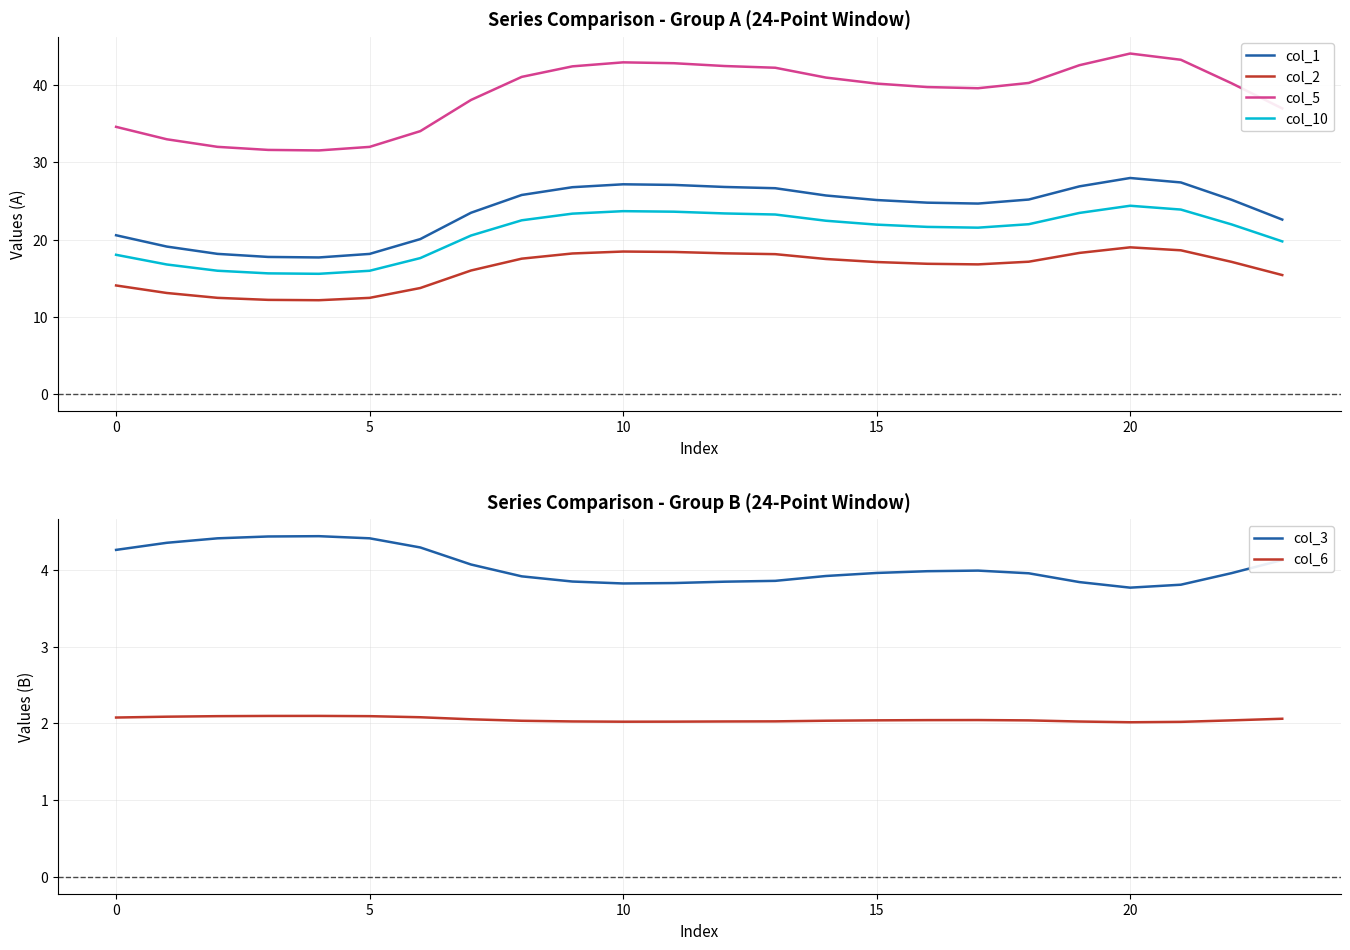

Is this an area chart (filled region under the line)?

No